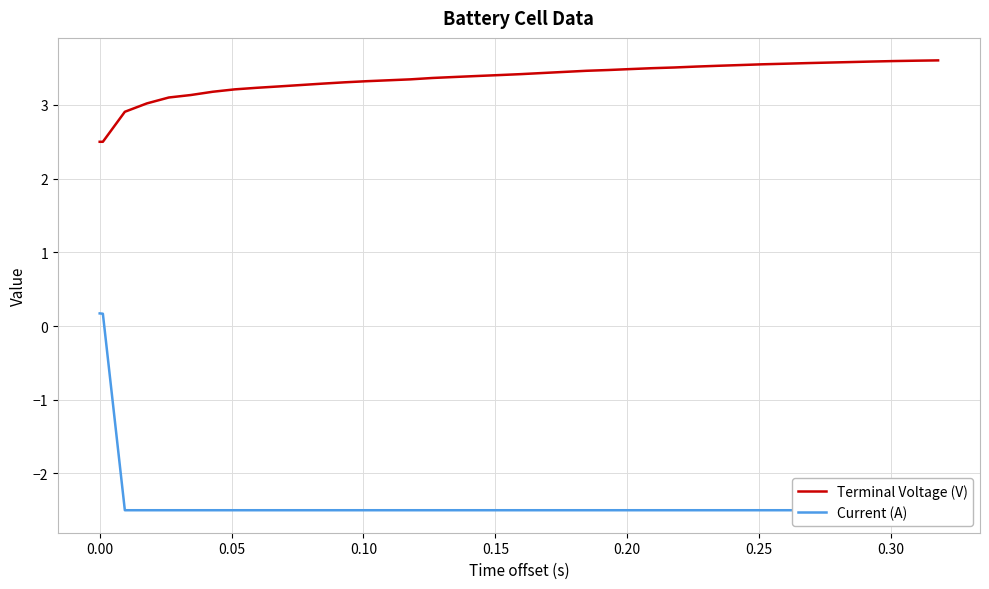

How many data points does each series have?

40